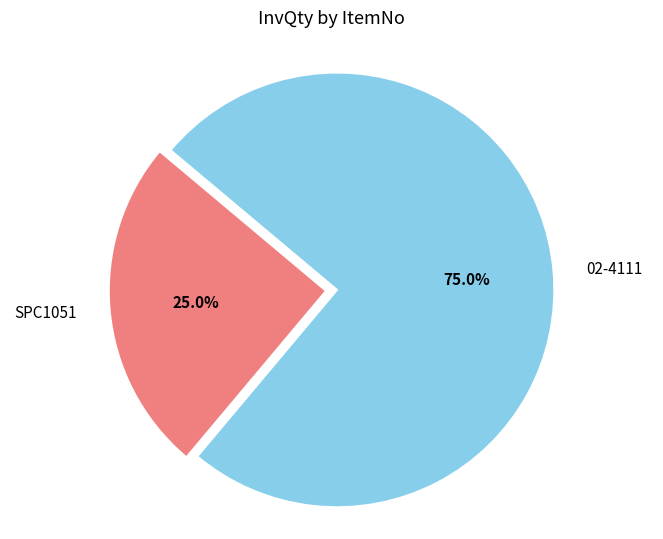

Do 02-4111 and SPC1051 together represent more than half of the pie?

Yes